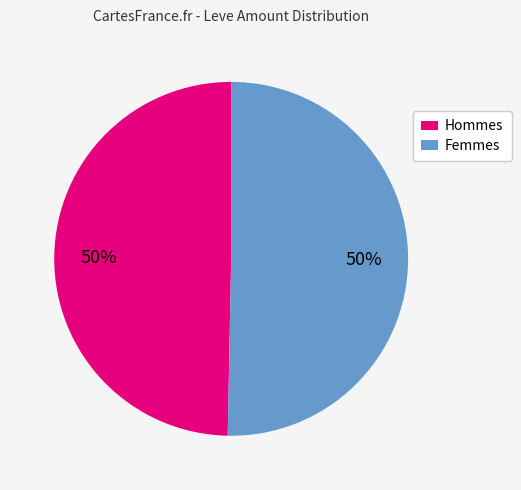

Count the number of slices in the pie.

2